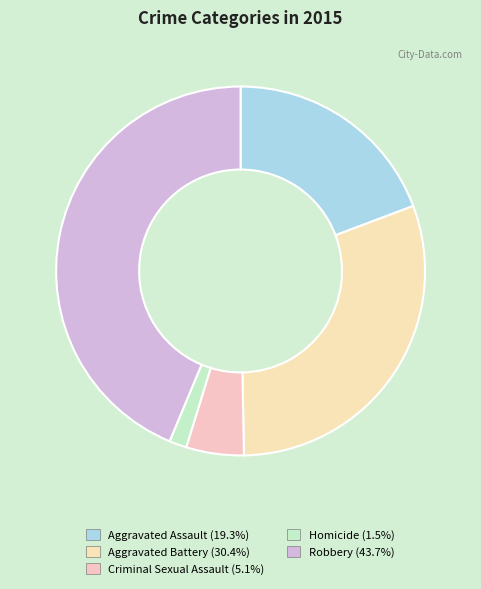

How many segments does this pie chart have?

5